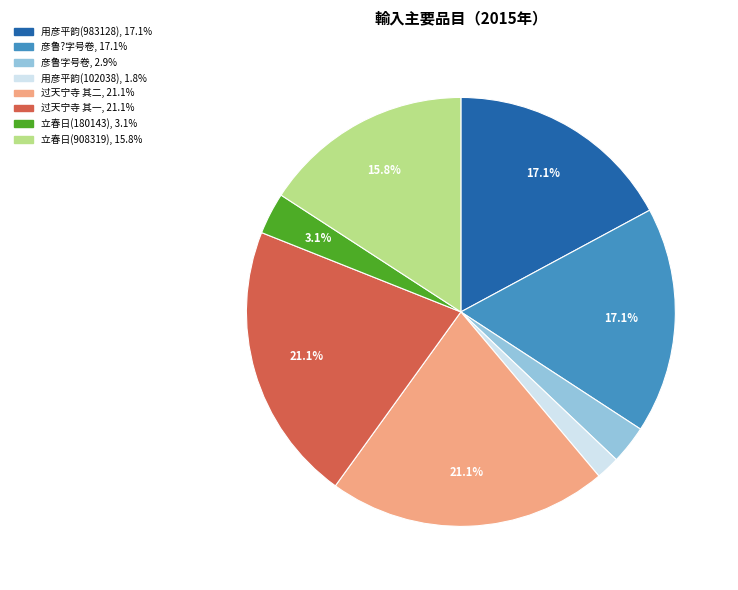

Count the number of slices in the pie.

8